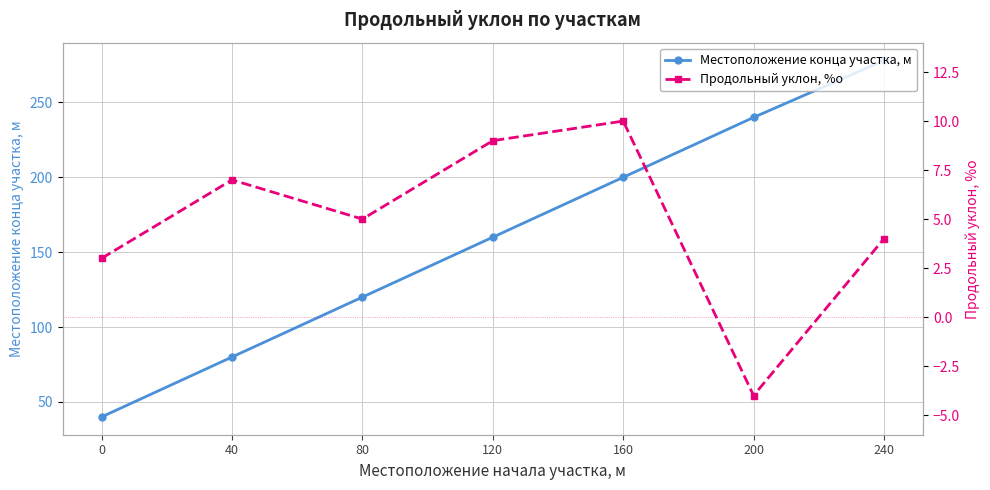

True or false: Продольный уклон, %о and Местоположение конца участка, м intersect in this chart.

False